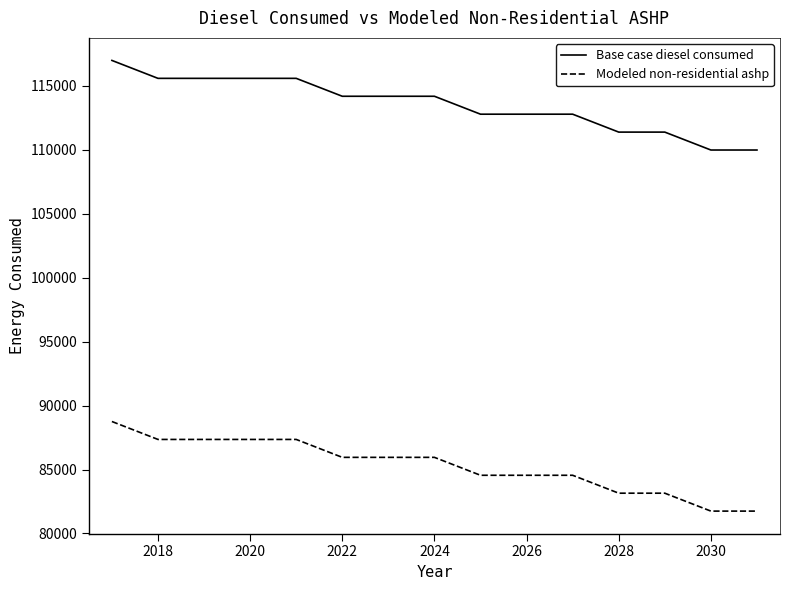

Does the chart display data point markers on the line(s)?

No